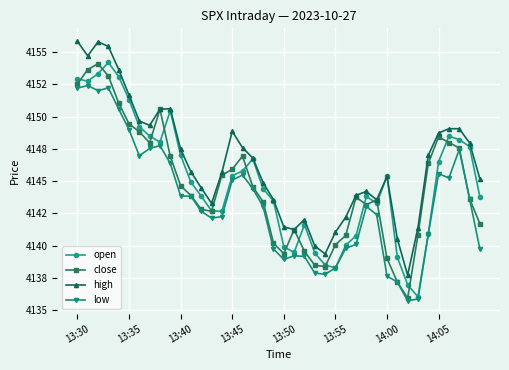

What are all the series names shown in the legend?

open, close, high, low